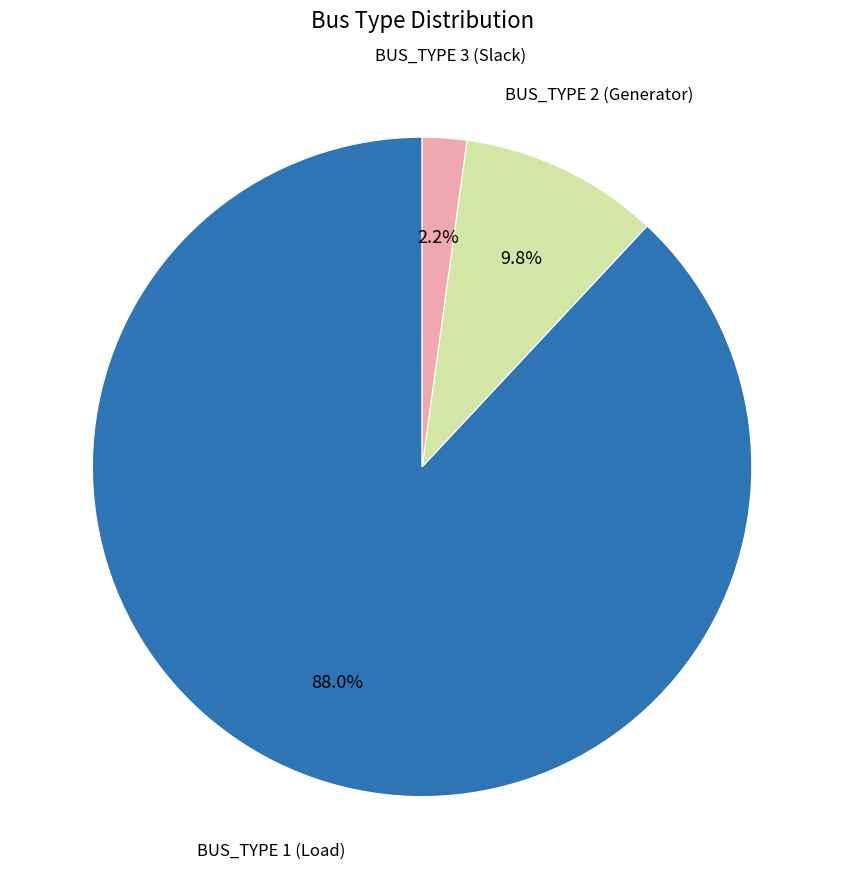

Is there any slice that represents more than half of the pie?

Yes